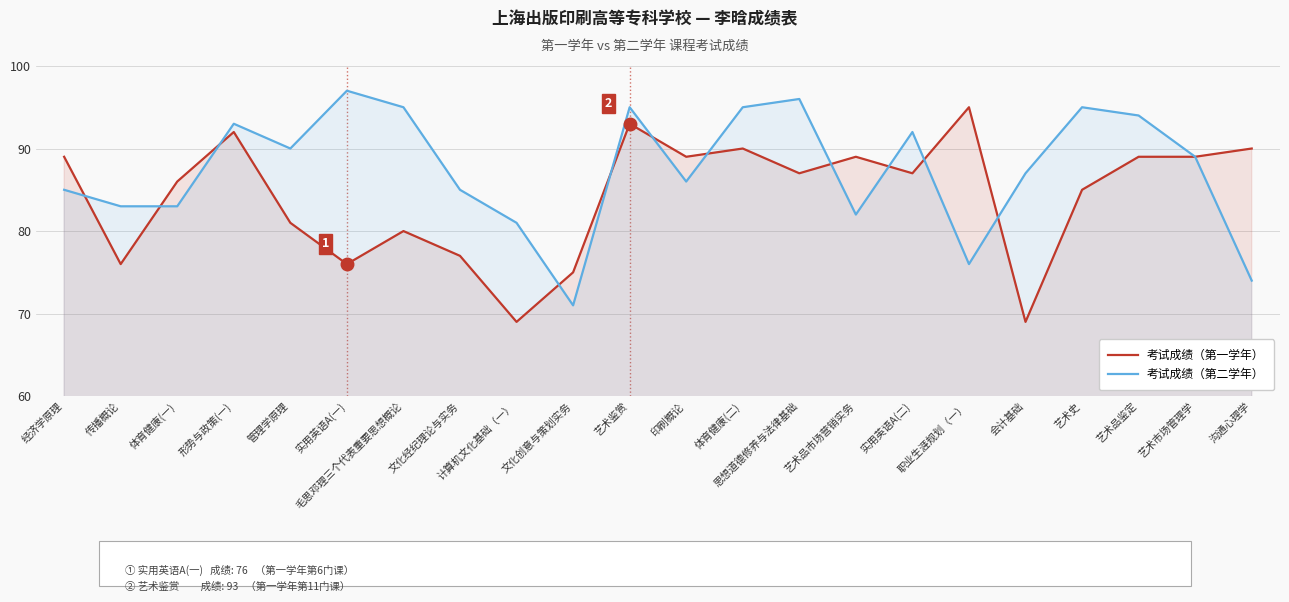

The value of 考试成绩（第一学年） at 形势与政策(一) is 27. True or false?

False